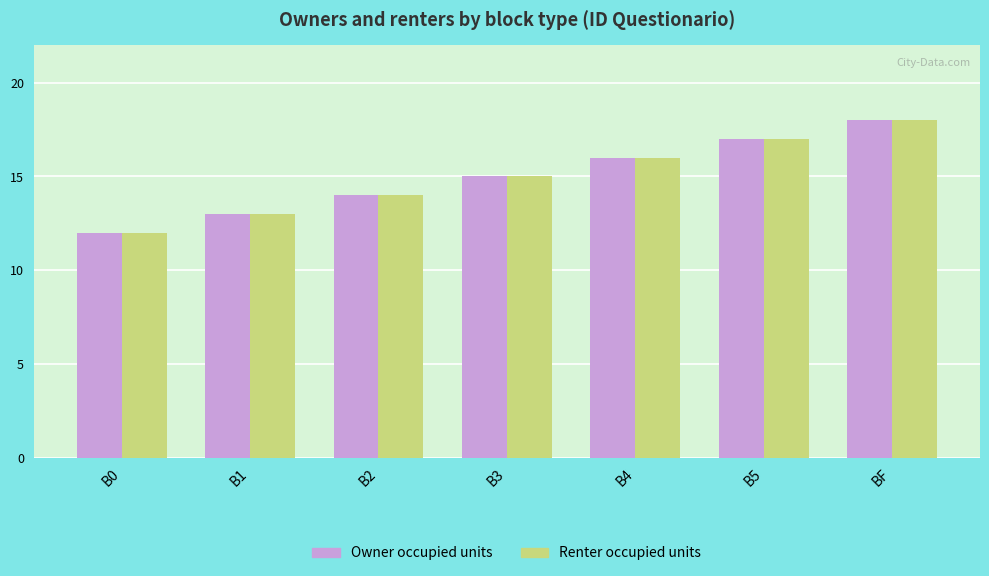

Are the bars grouped side by side (vs. stacked)?

Yes